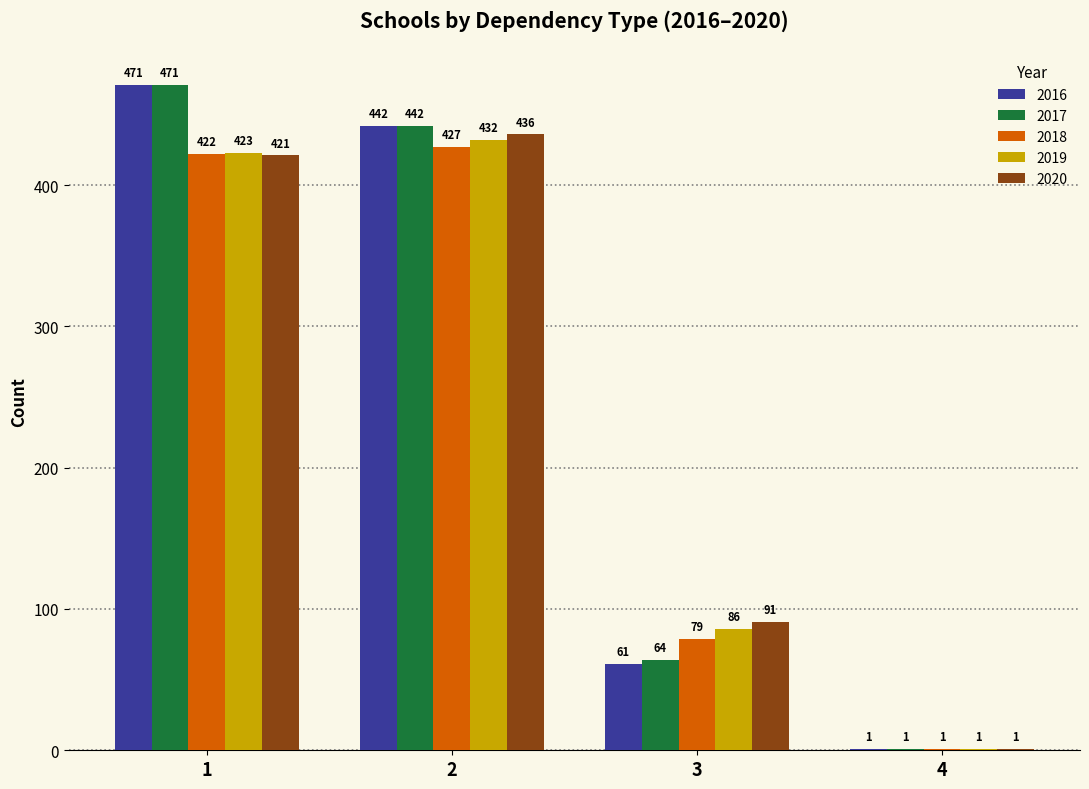

How many distinct data groups are displayed?

5